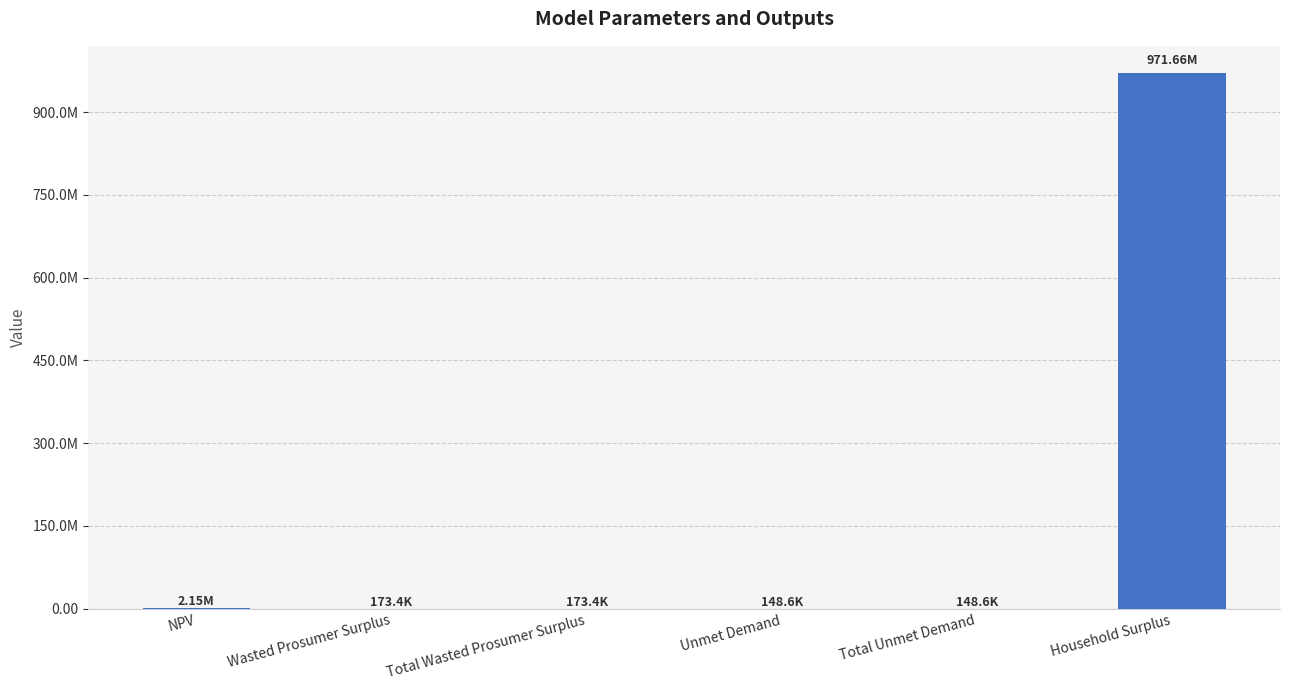

Are the bars horizontal?

No